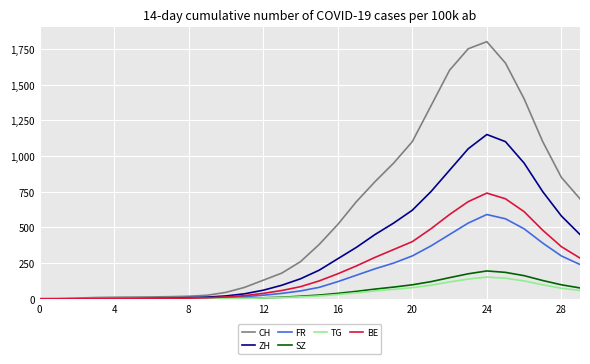

In CH, how many points are higher than both neighbors (excluding endpoints)?

1